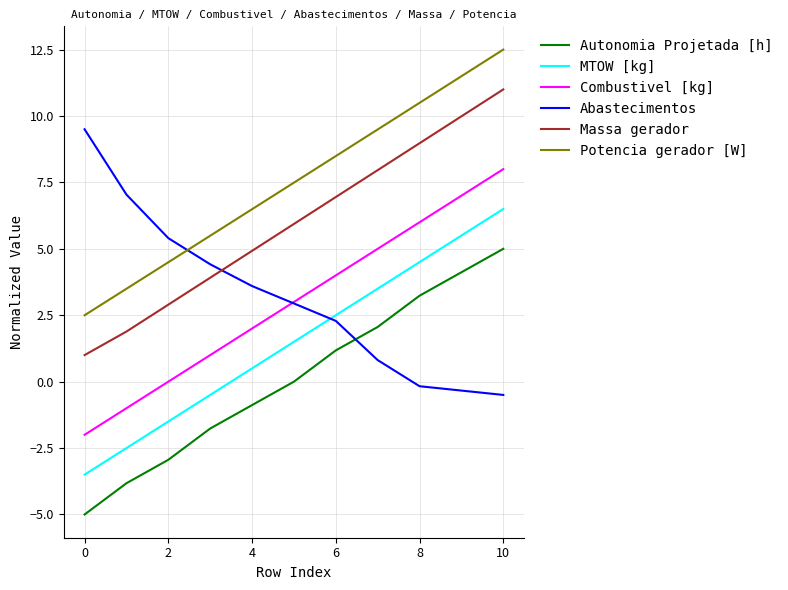

True or false: Potencia gerador [W] and Combustivel [kg] cross at least once.

False